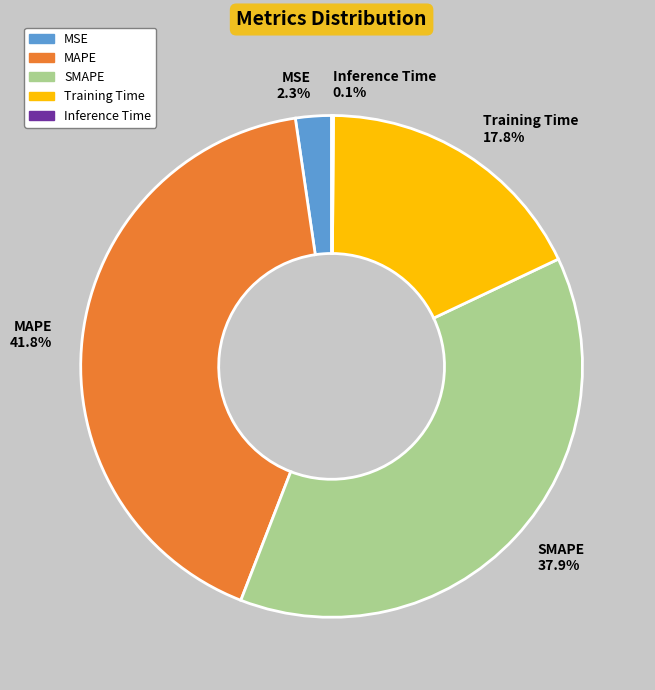

To the nearest percent, what percentage of the pie is MAPE?

42%